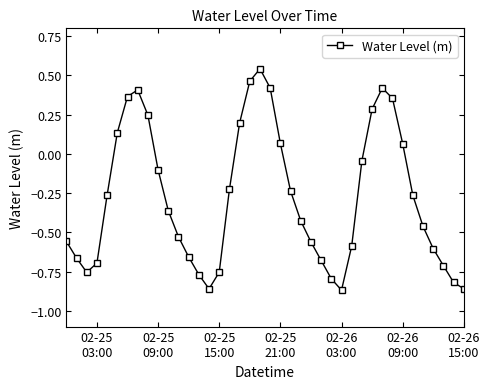

How many interior local valleys (lower than both neighbors) does the data have?

3